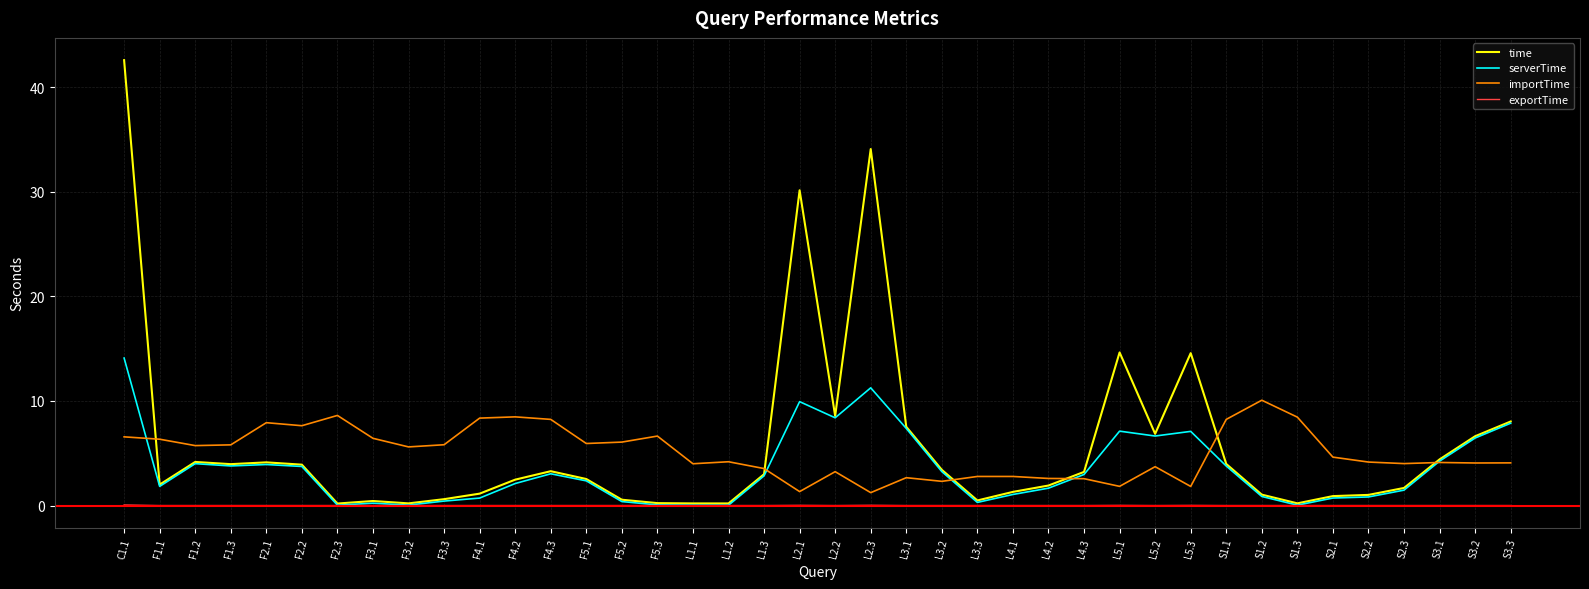

Does the chart have visible grid lines?

Yes